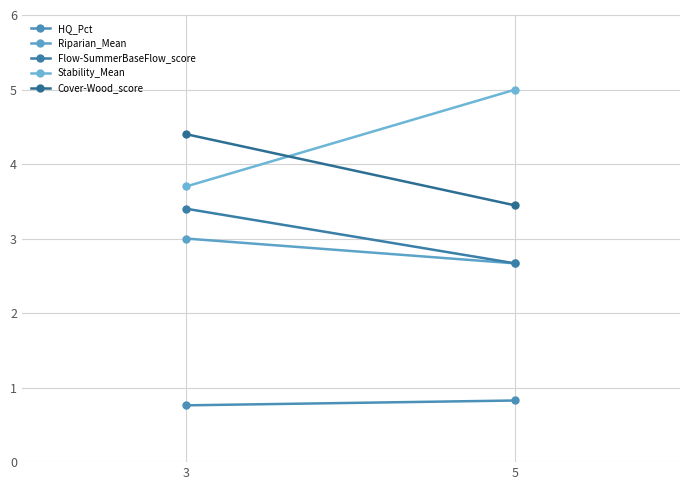

The Flow-SummerBaseFlow_score series shows 2.7 at 5. True or false?

True